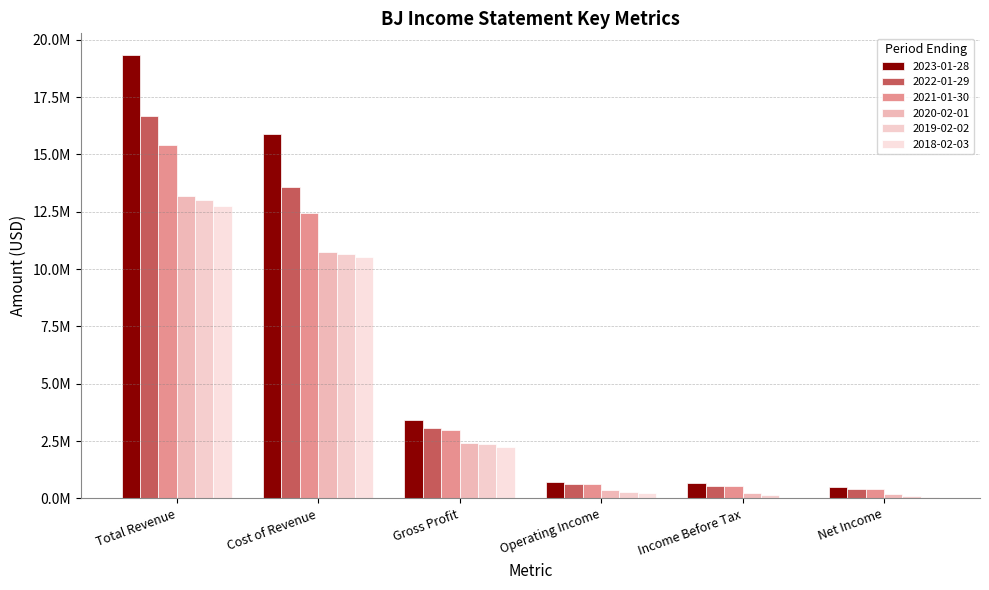

Rank the series at Operating Income from lowest to highest value.

2018-02-03, 2019-02-02, 2020-02-01, 2022-01-29, 2021-01-30, 2023-01-28